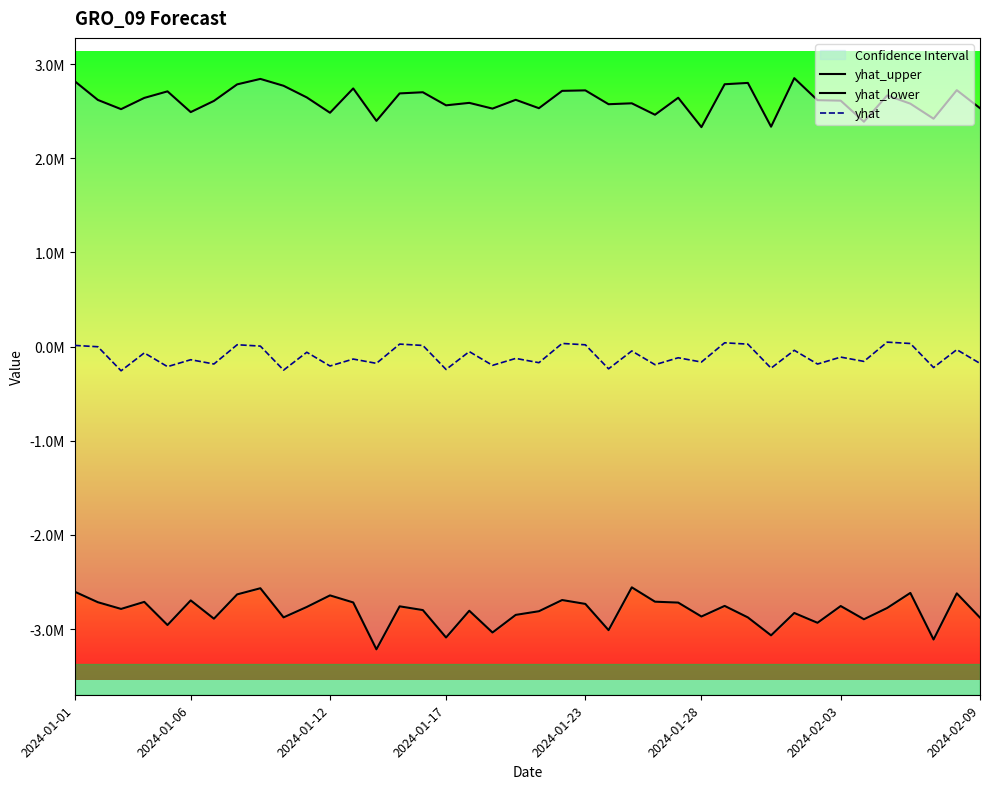

True or false: yhat and yhat_lower cross at least once.

False